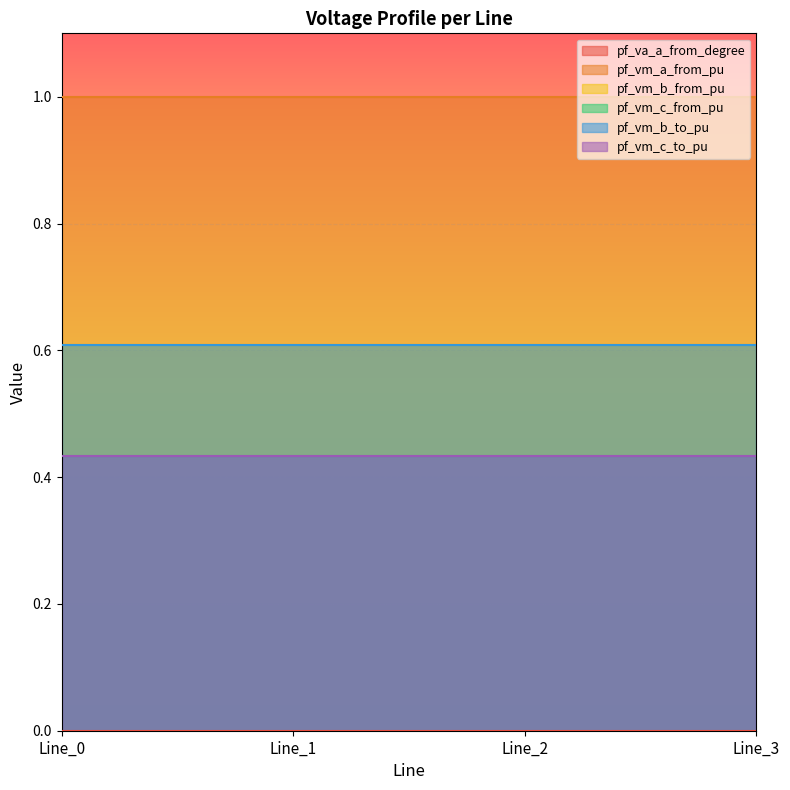

How many lines are shown in the chart?

6